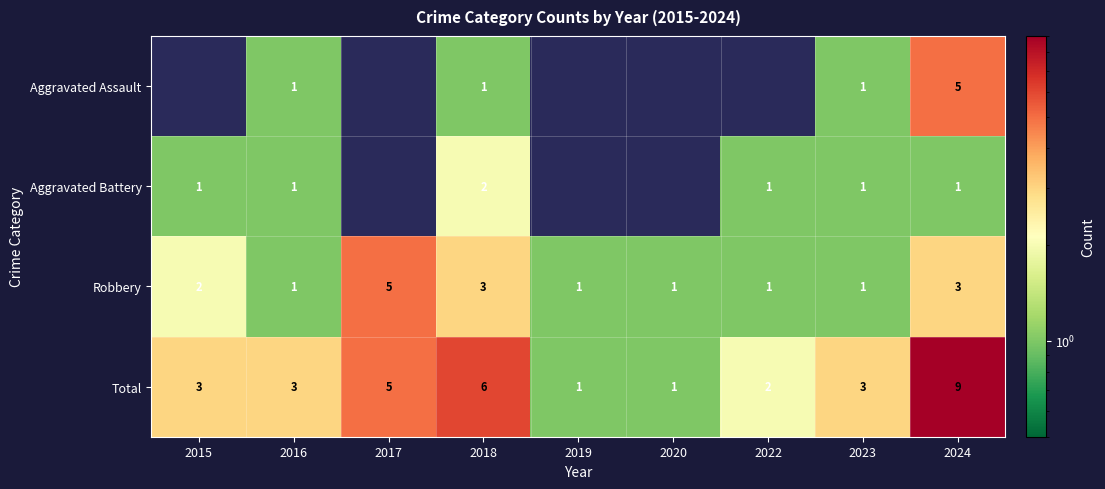

The value of Robbery at 2015 is 2. True or false?

True